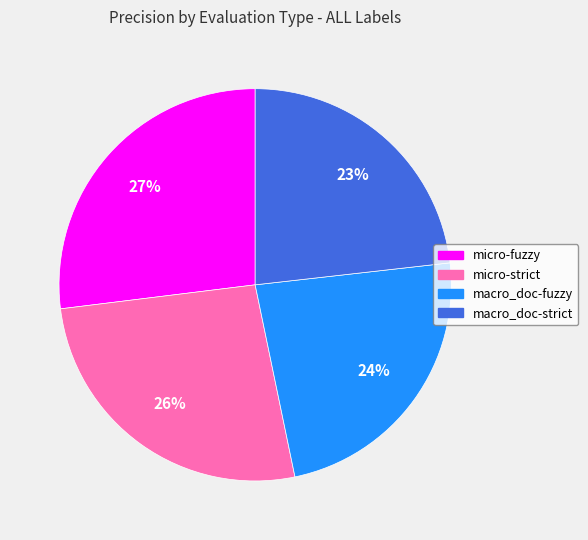

The micro-strict slice represents 26% of the pie. True or false?

True